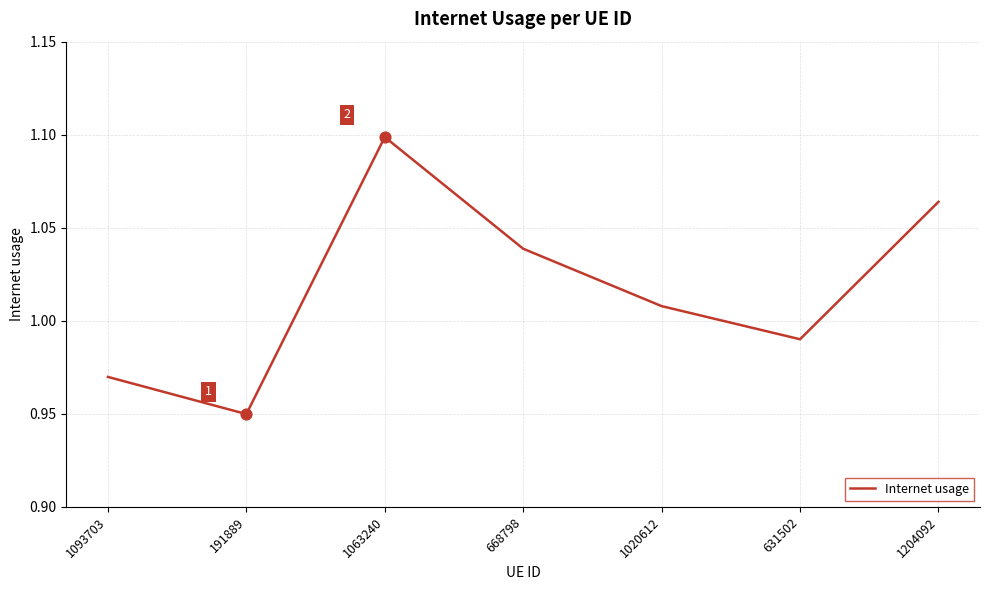

What is the change in value from 1063240 to 1020612?

-0.1